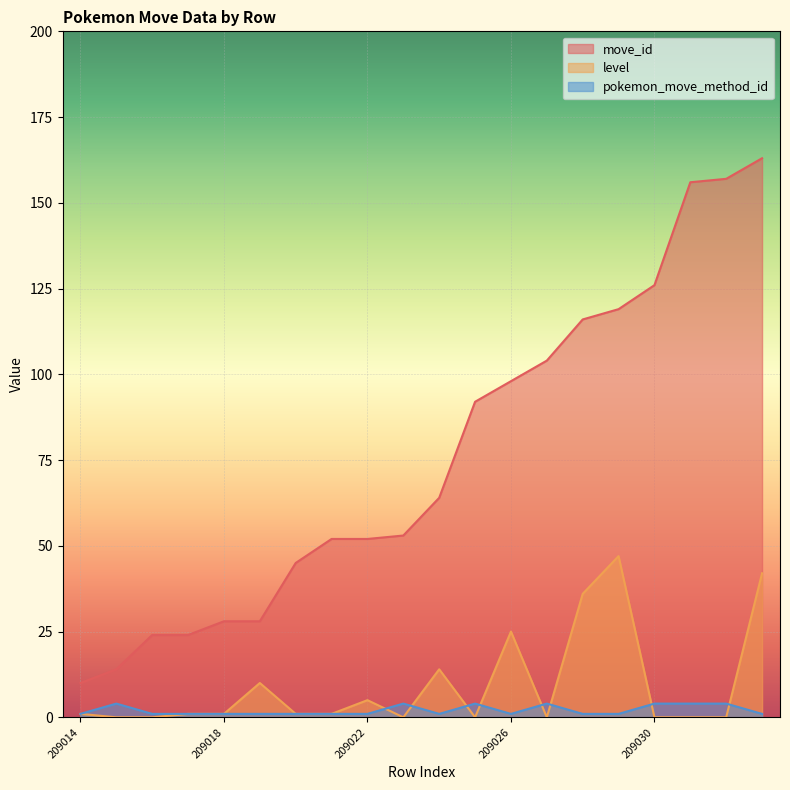

What is the difference between the maximum and second lowest values in the pokemon_move_method_id series?

3